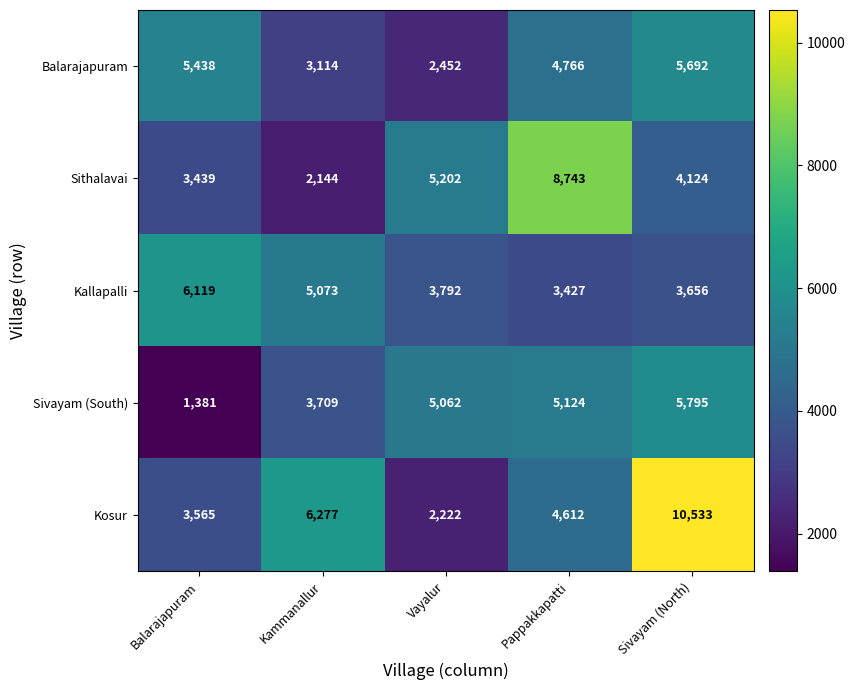

At which category does the chart reach its minimum across all series?

Balarajapuram